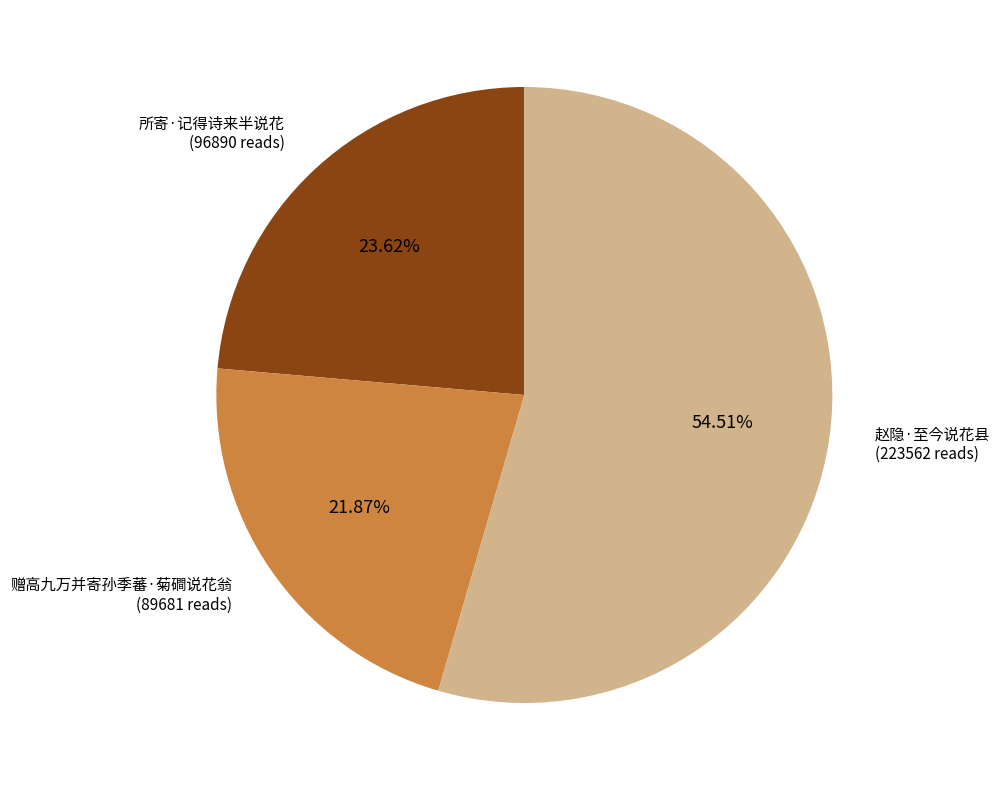

Is there any slice that represents more than half of the pie?

Yes